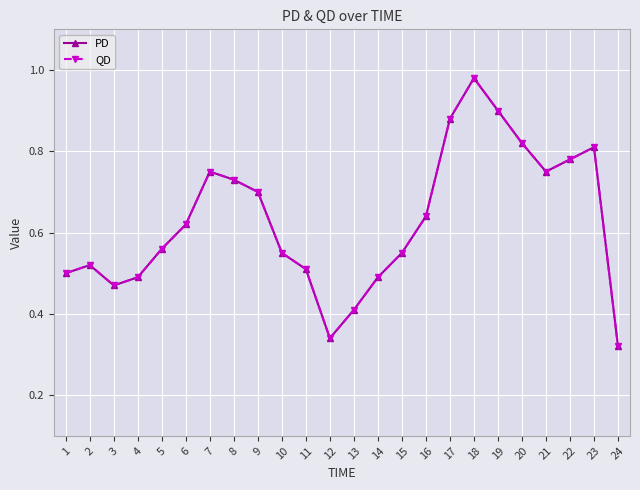

Read the PD value at 24.

0.3